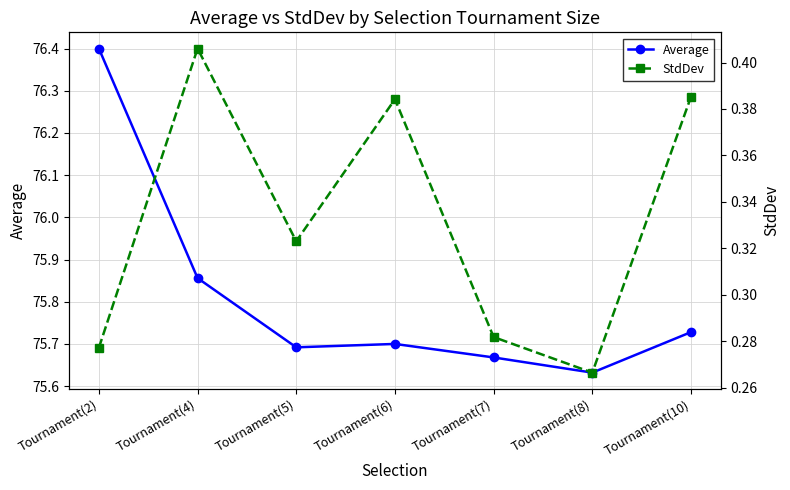

True or false: StdDev and Average cross at least once.

False